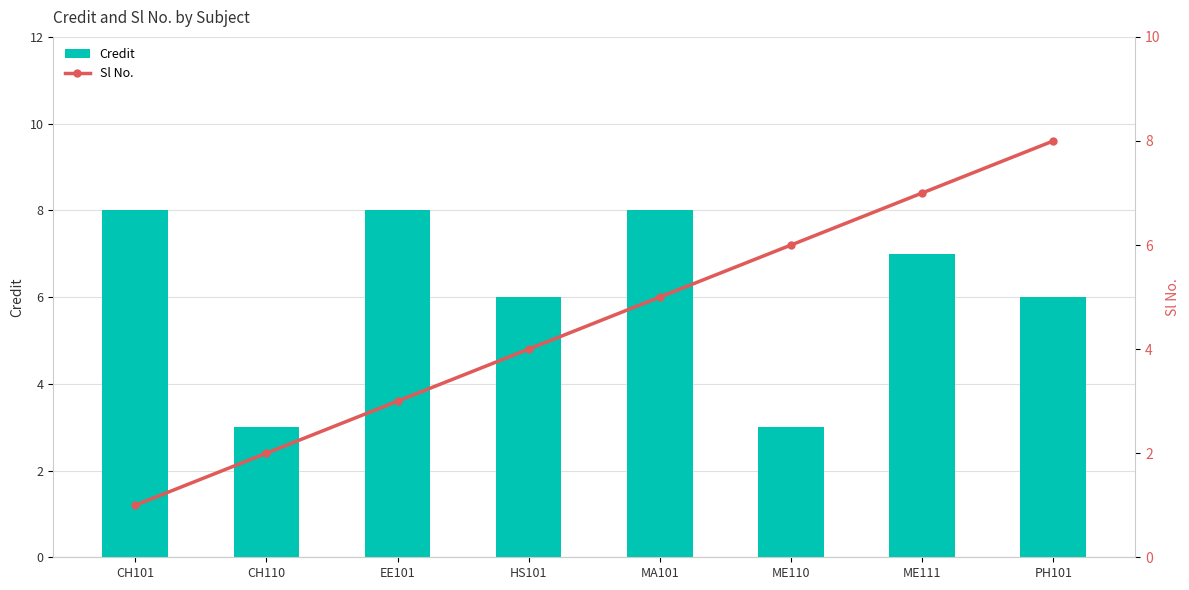

True or false: Credit has a value of 10 at ME111.

False